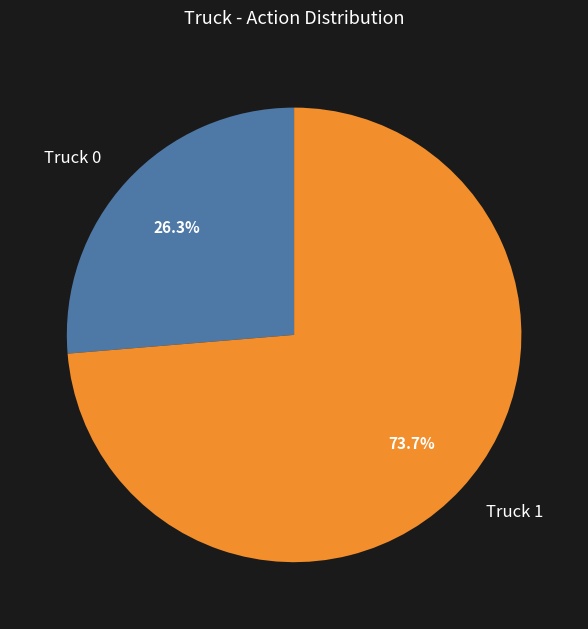

Count the number of slices in the pie.

2